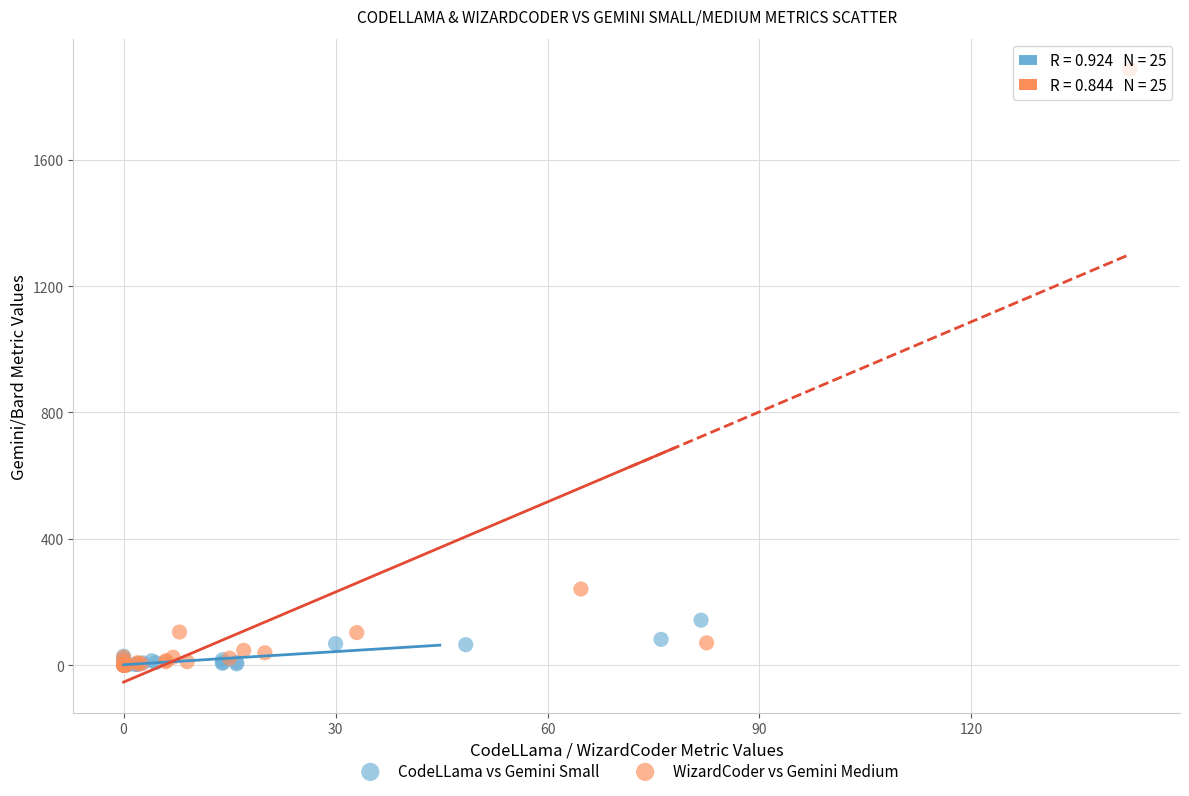

Which series has the largest Y range (max minus min)?

WizardCoder vs Gemini Medium